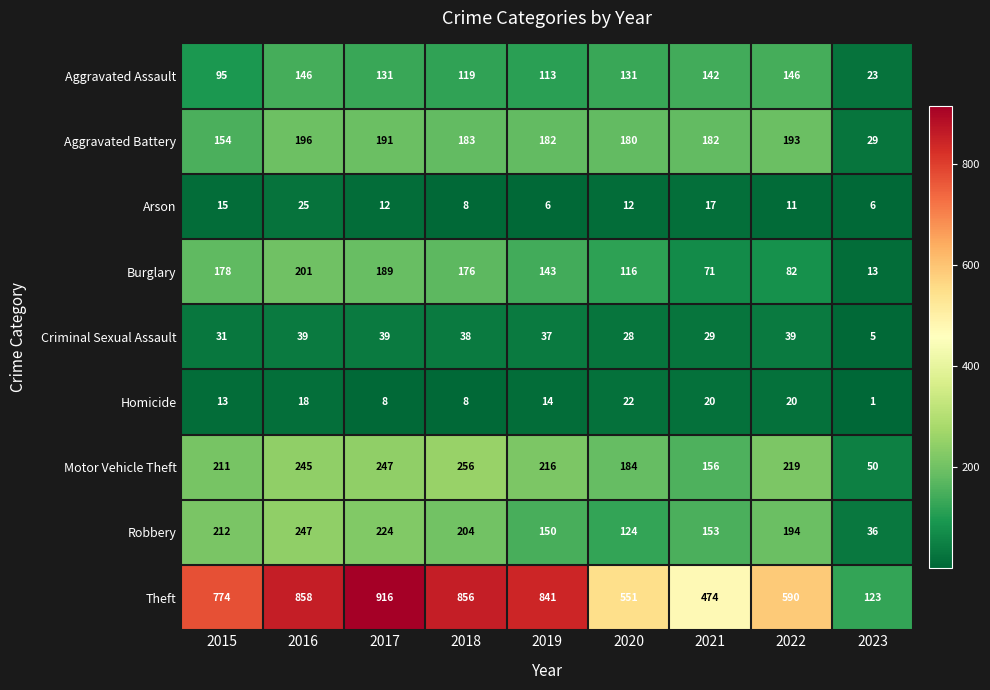

What is the difference between the Theft values at 2019 and 2016?

17